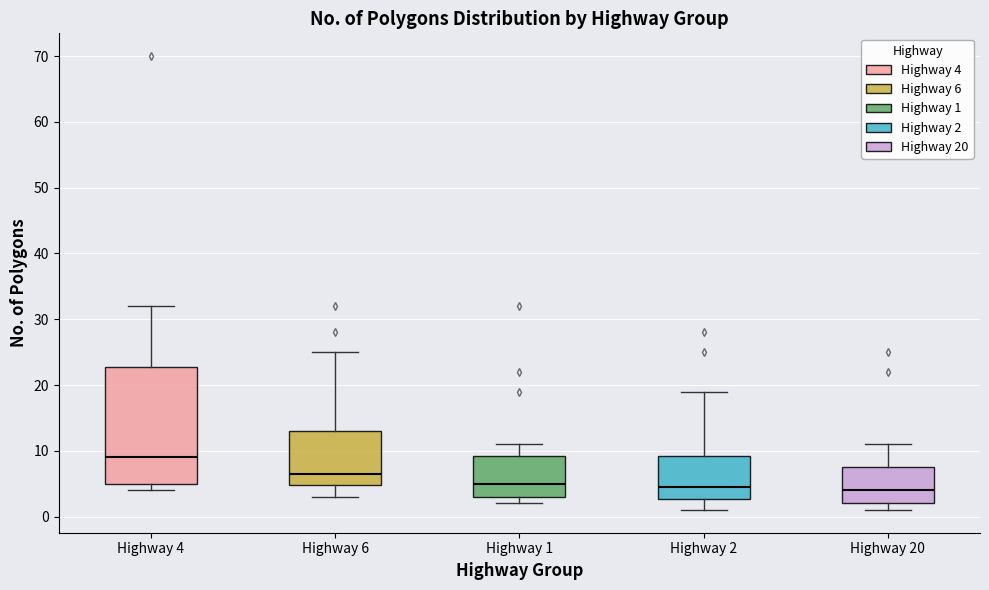

Where does the upper whisker of the box for Highway 4 end on the y-axis? The values are not printed on the chart, so give them approximately, as read against the axis.

32